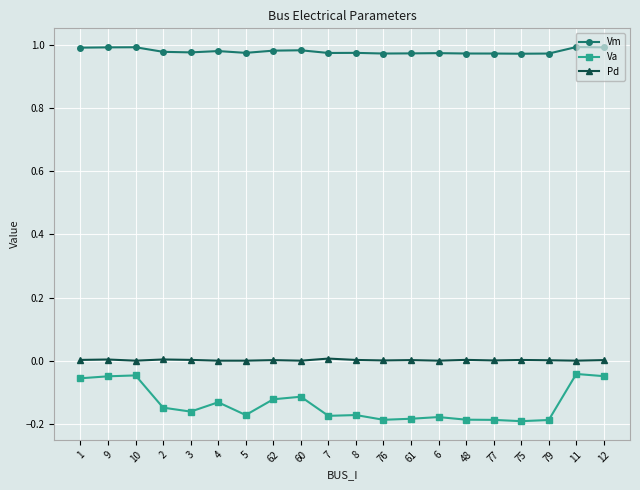

What is the label of the 10th point from the right?

8